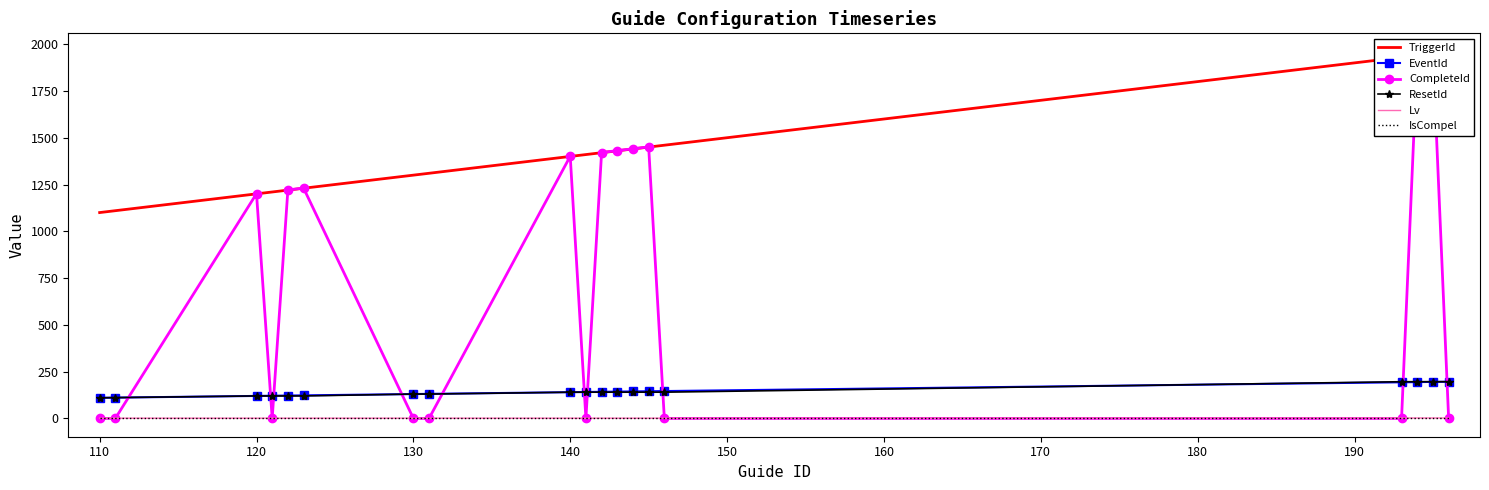

Rank the series by their maximum value, from lowest to highest.

IsCompel, Lv, EventId, ResetId, CompleteId, TriggerId